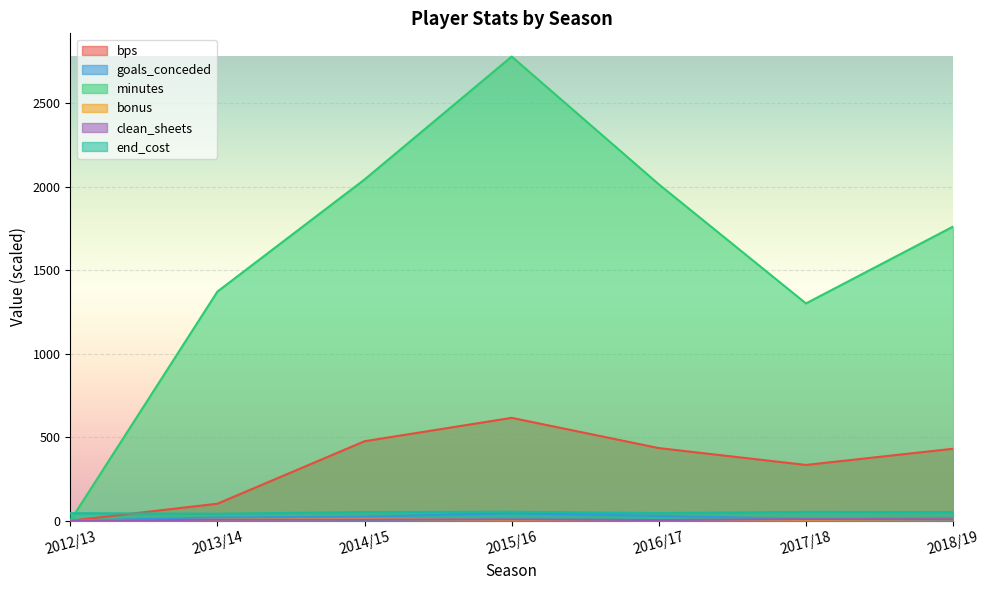

What is the value of the bps point at the 4th from the left?

616